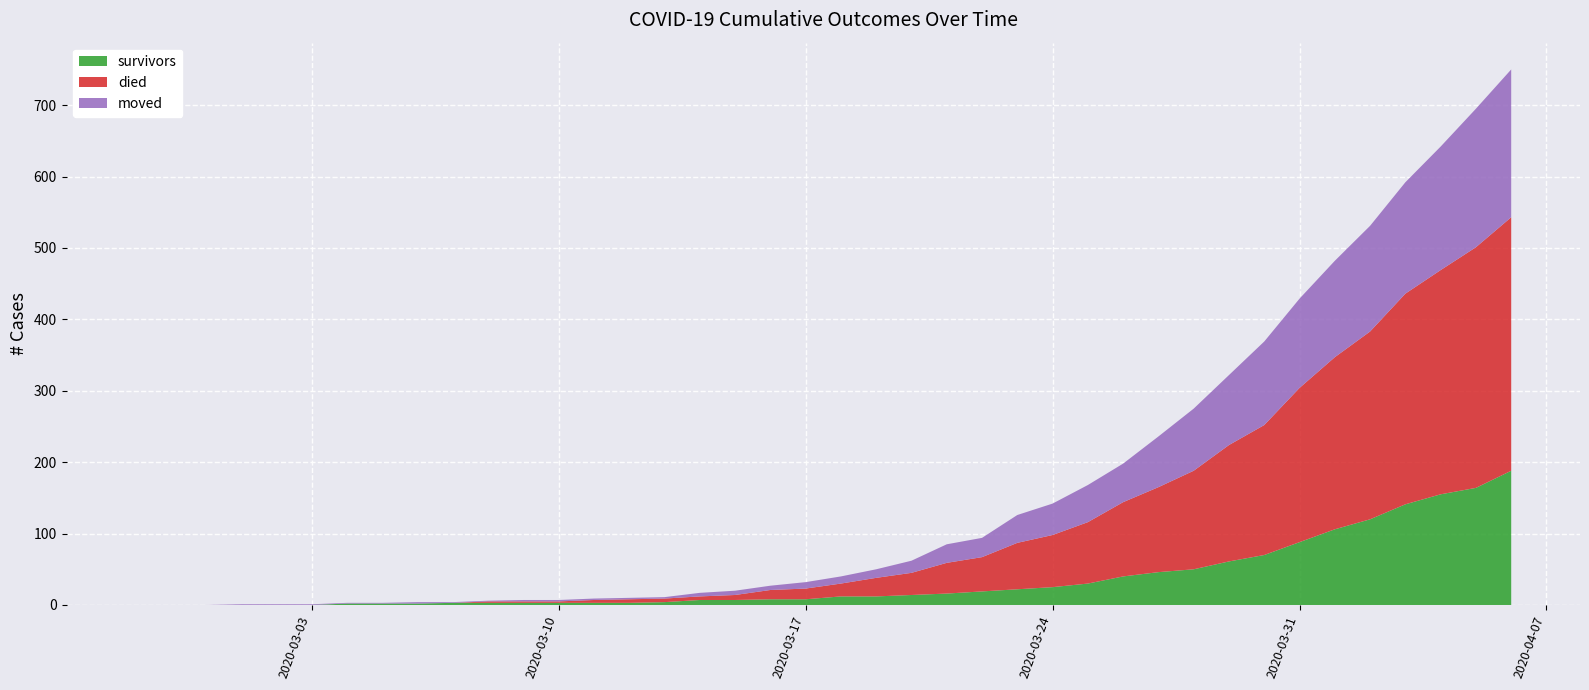

Reading left to right, extract all data points from this chart.

survivors: 0	0	0	0	0	0	2	2	2	3	3	3	3	3	3	4	7	7	8	8	12	12	14	16	19	22	25	30	40	46	50	61	70	88	106	120	141	155	164	188
died: 0	0	0	0	0	0	0	0	0	0	2	2	2	4	5	5	5	7	13	15	18	26	31	43	48	65	73	86	104	119	138	163	182	216	241	263	295	314	337	355
moved: 0	0	0	1	1	1	1	1	2	1	1	2	2	2	2	2	5	6	6	9	10	12	17	26	27	39	44	52	54	71	87	98	117	125	135	148	156	173	194	207